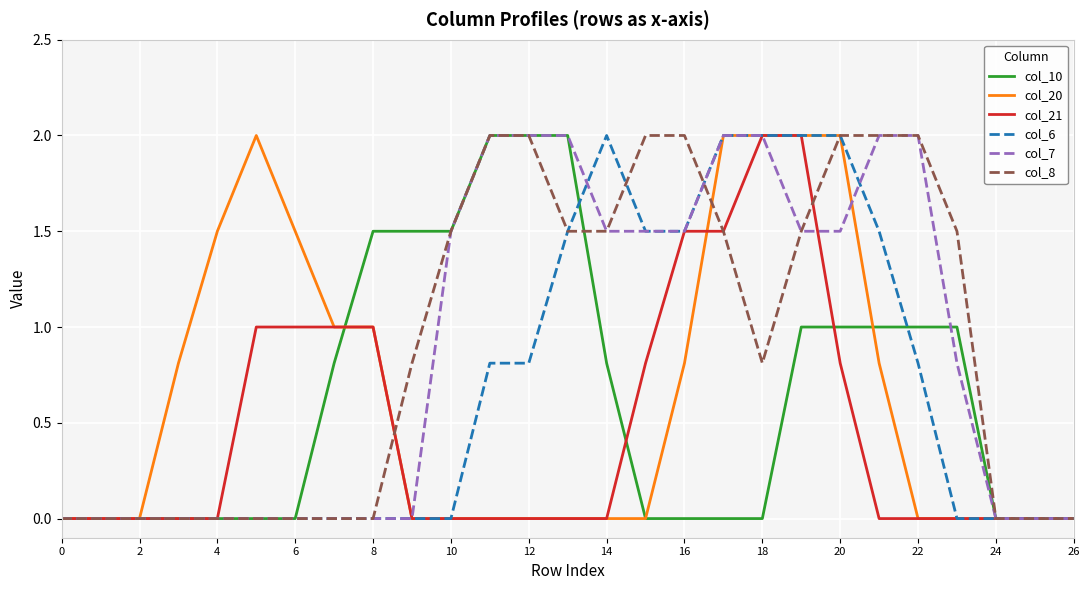

Reading left to right, what are all the values shown in this chart?

col_10: 0.0	0.0	0.0	0.0	0.0	0.0	0.0	0.8	1.5	1.5	1.5	2.0	2.0	2.0	0.8	0.0	0.0	0.0	0.0	1.0	1.0	1.0	1.0	1.0	0.0	0.0	0.0
col_20: 0.0	0.0	0.0	0.8	1.5	2.0	1.5	1.0	1.0	0.0	0.0	0.0	0.0	0.0	0.0	0.0	0.8	2.0	2.0	2.0	2.0	0.8	0.0	0.0	0.0	0.0	0.0
col_21: 0.0	0.0	0.0	0.0	0.0	1.0	1.0	1.0	1.0	0.0	0.0	0.0	0.0	0.0	0.0	0.8	1.5	1.5	2.0	2.0	0.8	0.0	0.0	0.0	0.0	0.0	0.0
col_6: 0.0	0.0	0.0	0.0	0.0	0.0	0.0	0.0	0.0	0.0	0.0	0.8	0.8	1.5	2.0	1.5	1.5	2.0	2.0	2.0	2.0	1.5	0.8	0.0	0.0	0.0	0.0
col_7: 0.0	0.0	0.0	0.0	0.0	0.0	0.0	0.0	0.0	0.0	1.5	2.0	2.0	2.0	1.5	1.5	1.5	2.0	2.0	1.5	1.5	2.0	2.0	0.8	0.0	0.0	0.0
col_8: 0.0	0.0	0.0	0.0	0.0	0.0	0.0	0.0	0.0	0.8	1.5	2.0	2.0	1.5	1.5	2.0	2.0	1.5	0.8	1.5	2.0	2.0	2.0	1.5	0.0	0.0	0.0